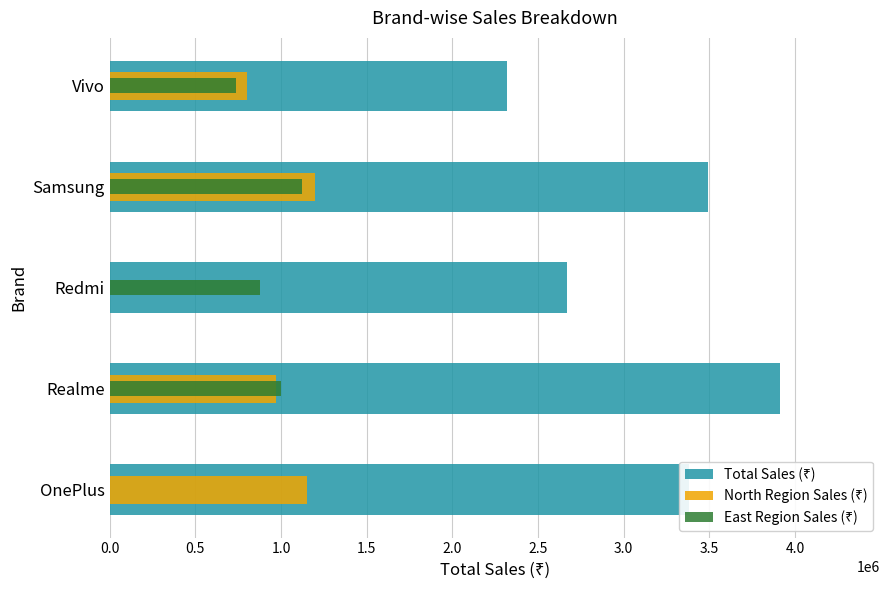

The value of Total Sales (₹) at Realme is 3910000. True or false?

True